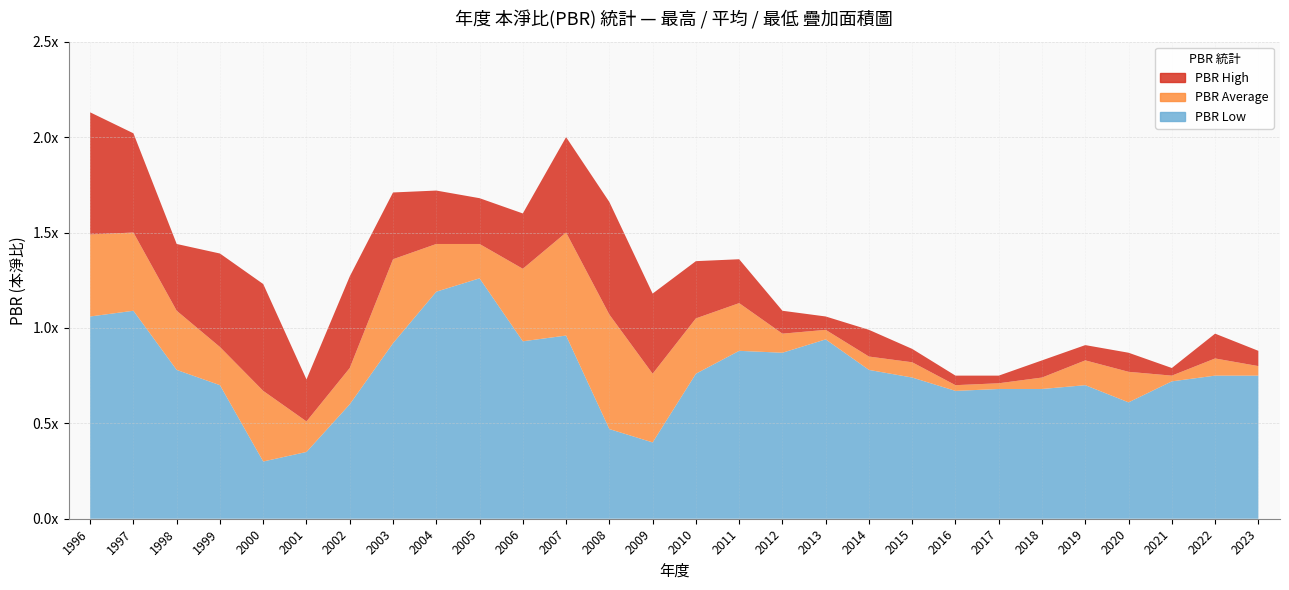

Reading left to right, what are all the values shown in this chart?

PBR High: 1996=2.1	1997=2.0	1998=1.4	1999=1.4	2000=1.2	2001=0.7	2002=1.3	2003=1.7	2004=1.7	2005=1.7	2006=1.6	2007=2.0	2008=1.7	2009=1.2	2010=1.4	2011=1.4	2012=1.1	2013=1.1	2014=1.0	2015=0.9	2016=0.8	2017=0.8	2018=0.8	2019=0.9	2020=0.9	2021=0.8	2022=1.0	2023=0.9
PBR Average: 1996=1.5	1997=1.5	1998=1.1	1999=0.9	2000=0.7	2001=0.5	2002=0.8	2003=1.4	2004=1.4	2005=1.4	2006=1.3	2007=1.5	2008=1.1	2009=0.8	2010=1.1	2011=1.1	2012=1.0	2013=1.0	2014=0.8	2015=0.8	2016=0.7	2017=0.7	2018=0.7	2019=0.8	2020=0.8	2021=0.8	2022=0.8	2023=0.8
PBR Low: 1996=1.1	1997=1.1	1998=0.8	1999=0.7	2000=0.3	2001=0.3	2002=0.6	2003=0.9	2004=1.2	2005=1.3	2006=0.9	2007=1.0	2008=0.5	2009=0.4	2010=0.8	2011=0.9	2012=0.9	2013=0.9	2014=0.8	2015=0.7	2016=0.7	2017=0.7	2018=0.7	2019=0.7	2020=0.6	2021=0.7	2022=0.8	2023=0.8